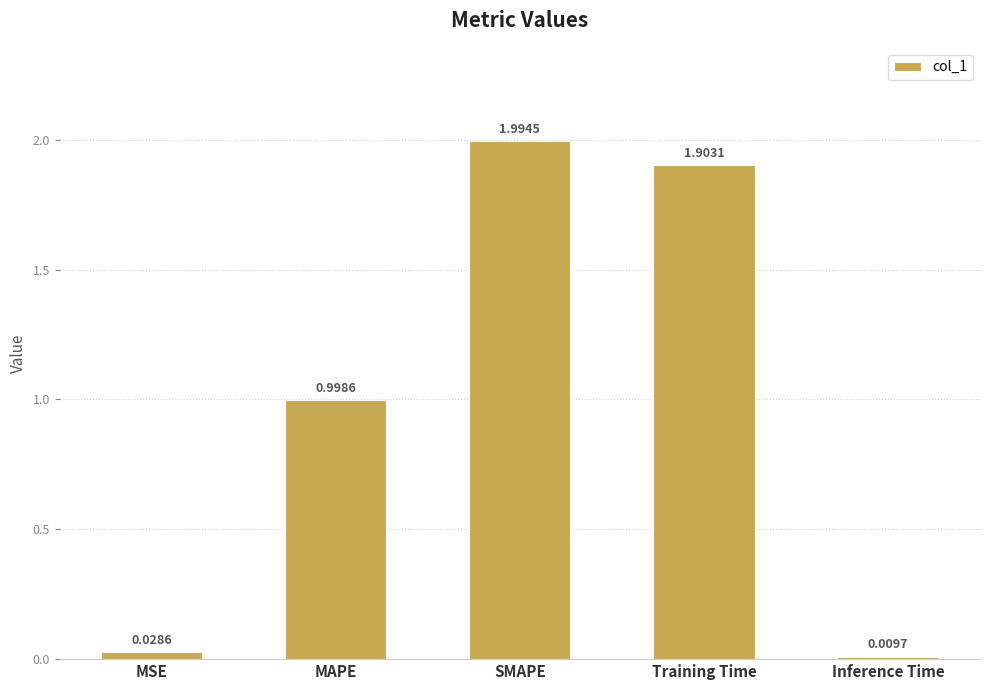

At which category does the chart reach its minimum across all series?

Inference Time